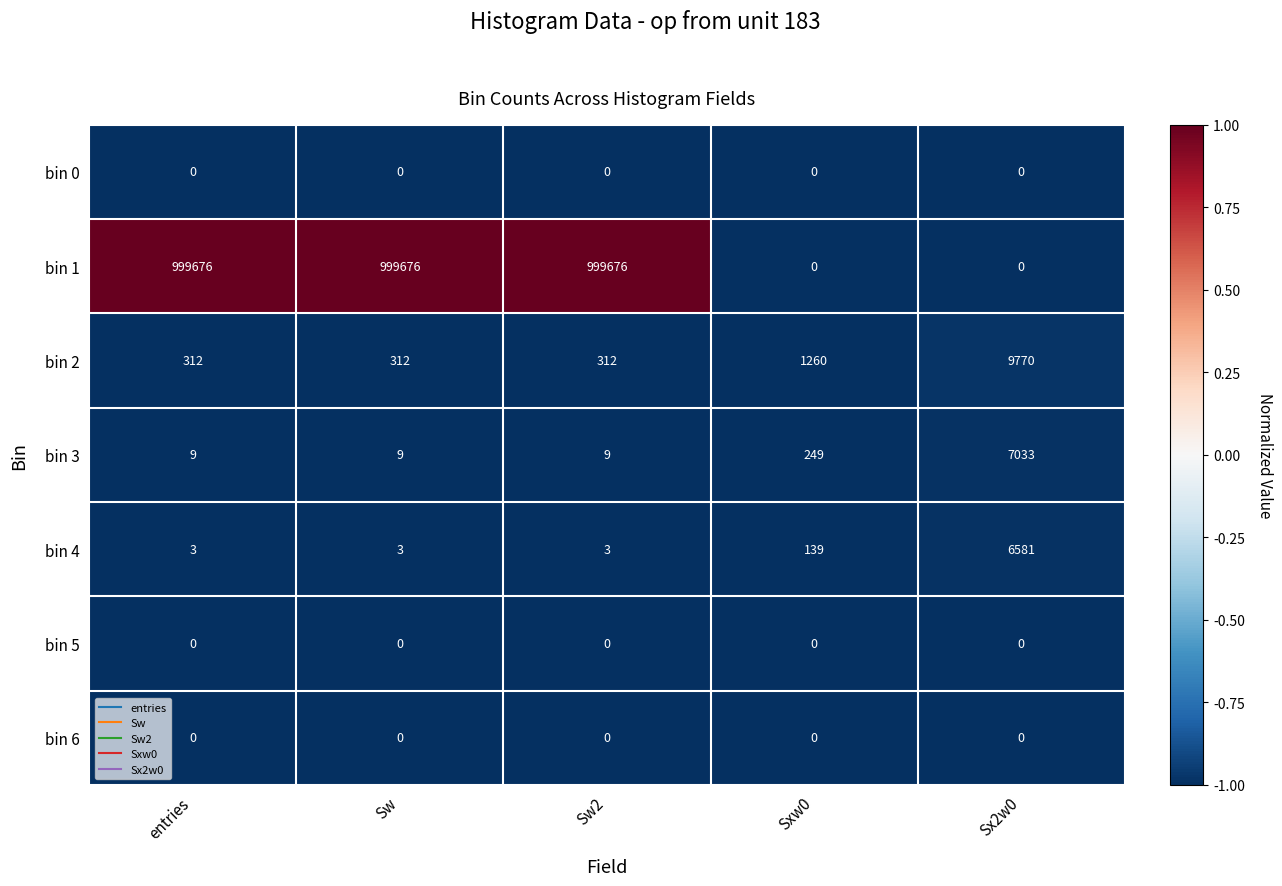

At which label is bin 2 closest to 5041?

Sxw0